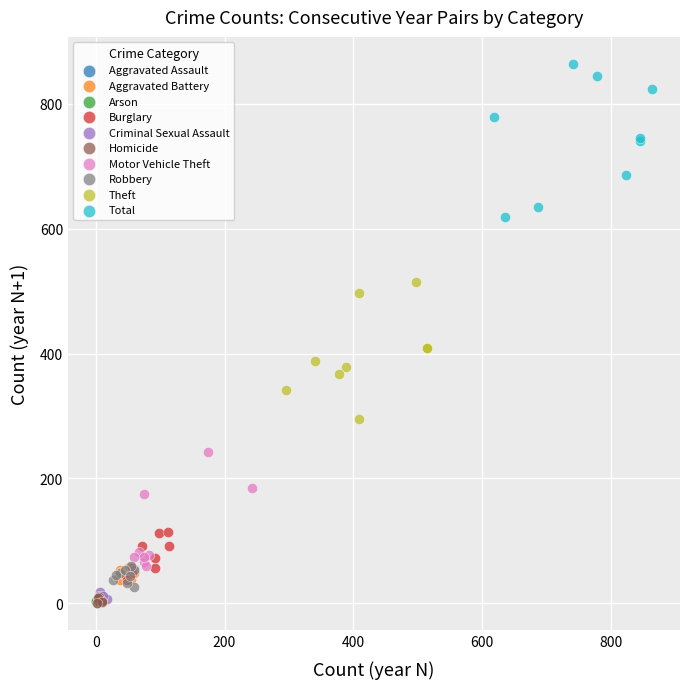

Which series has the largest Y range (max minus min)?

Total